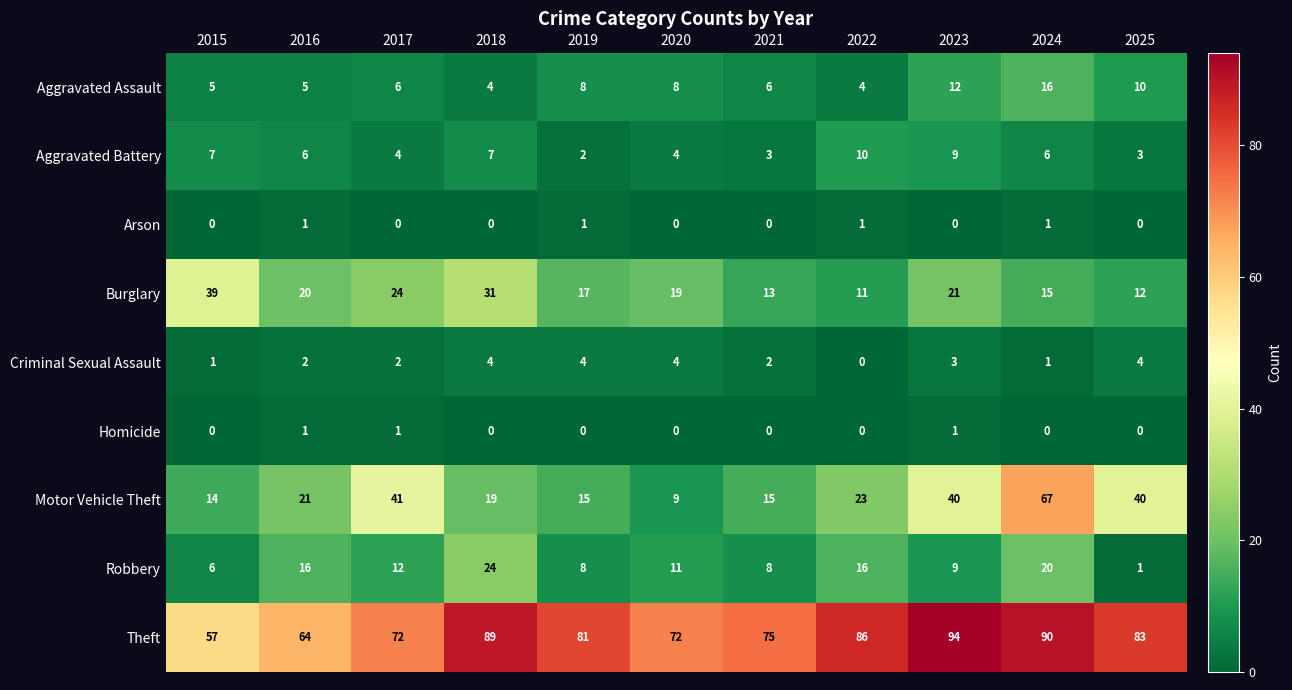

What is the difference between the second highest and minimum values in the Criminal Sexual Assault series?

4